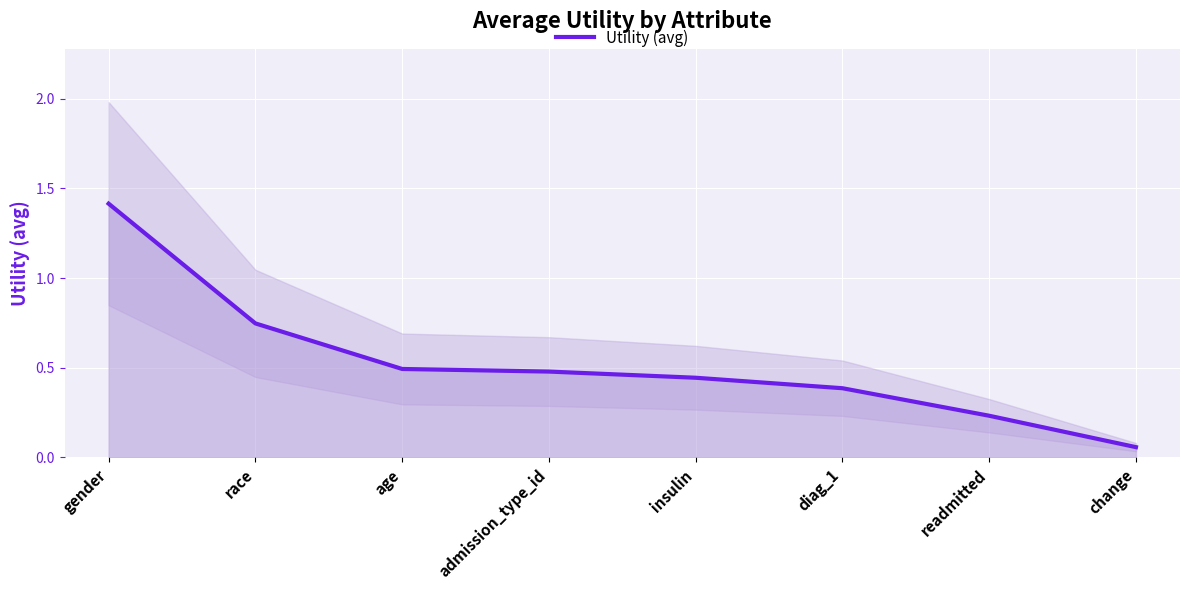

Reading left to right, list all the values displayed in this chart.

1.4	0.7	0.5	0.5	0.4	0.4	0.2	0.1